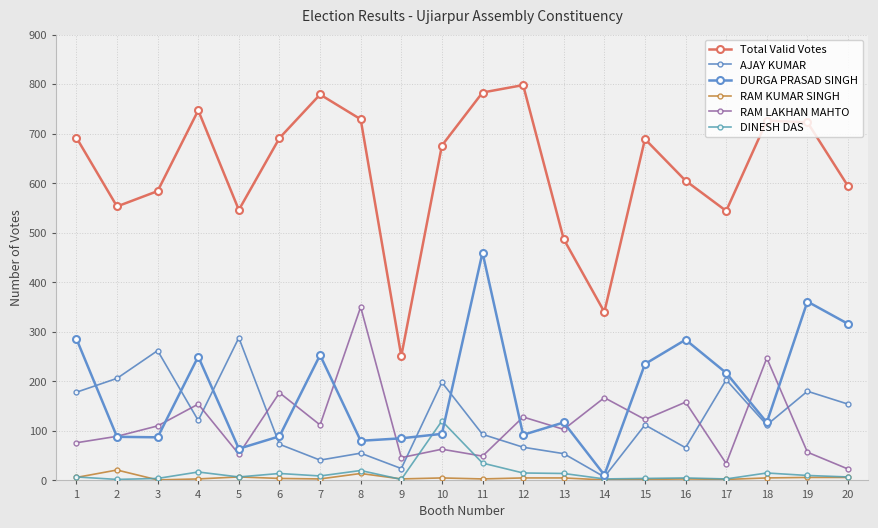

What is the value of the RAM LAKHAN MAHTO point at the 10th from the left?

63